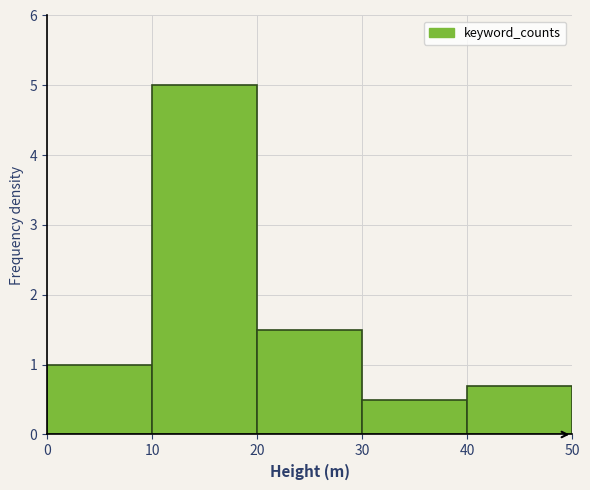

What is the height of the bar covering 30 to 40 on the x-axis? The values are not printed on the chart, so give them approximately, as read against the axis.

0.5